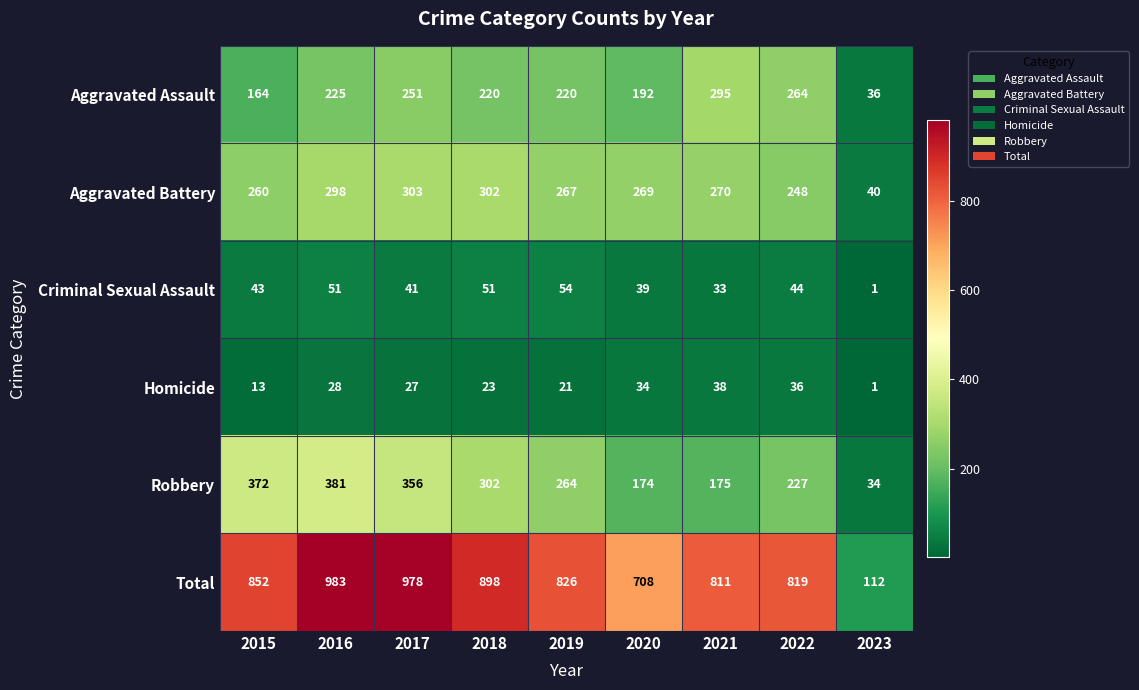

Which category has the lowest value across all series?

2023